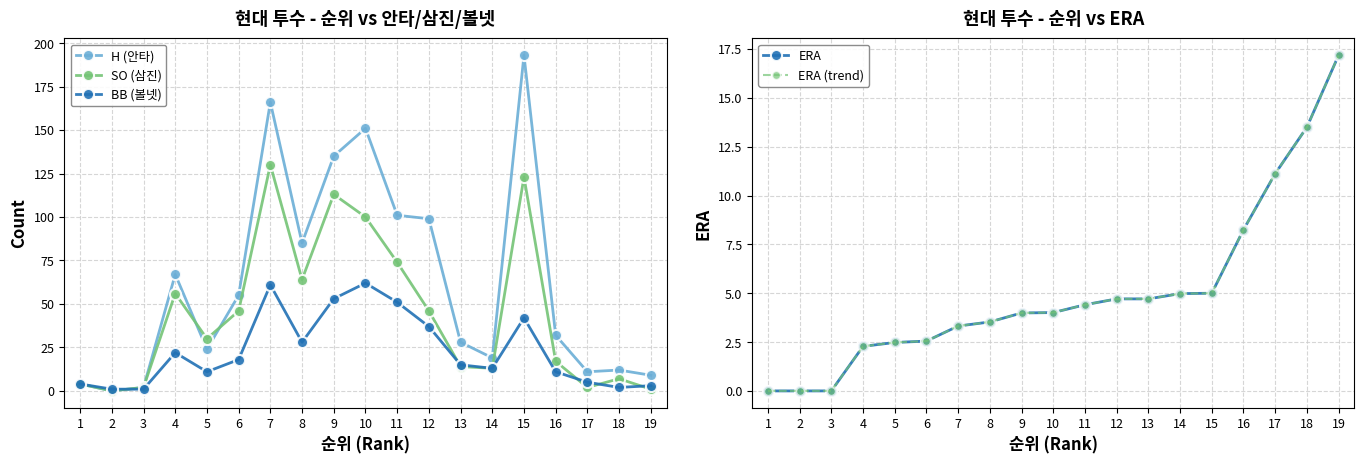

How many distinct data groups are displayed?

5